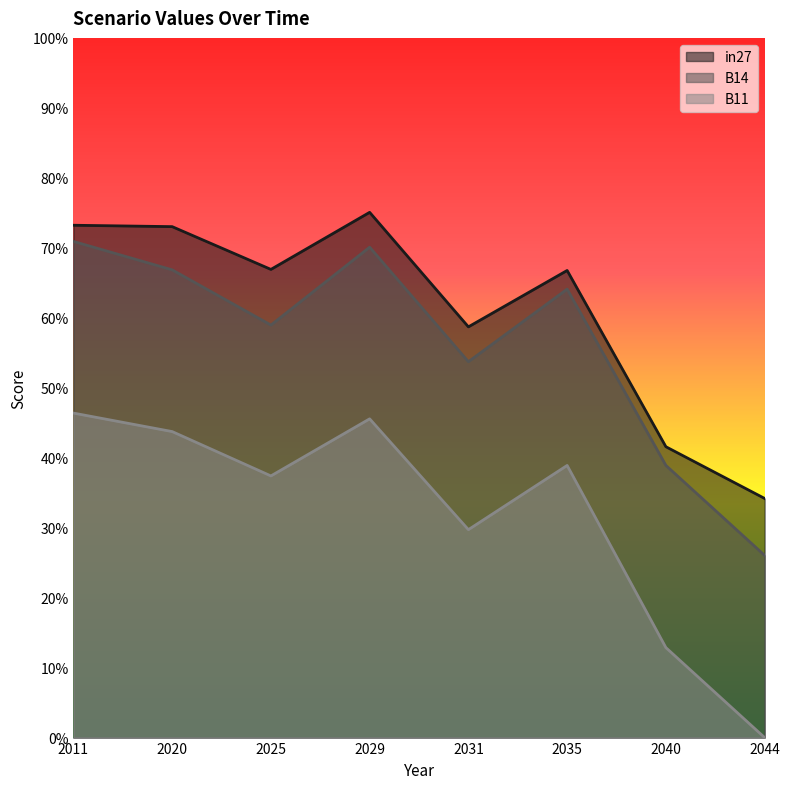

Rank the series by their average value, from lowest to highest.

B11, B14, in27